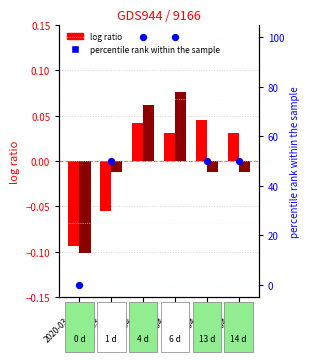

Which series has the largest total across all categories?

percentile rank (GR)